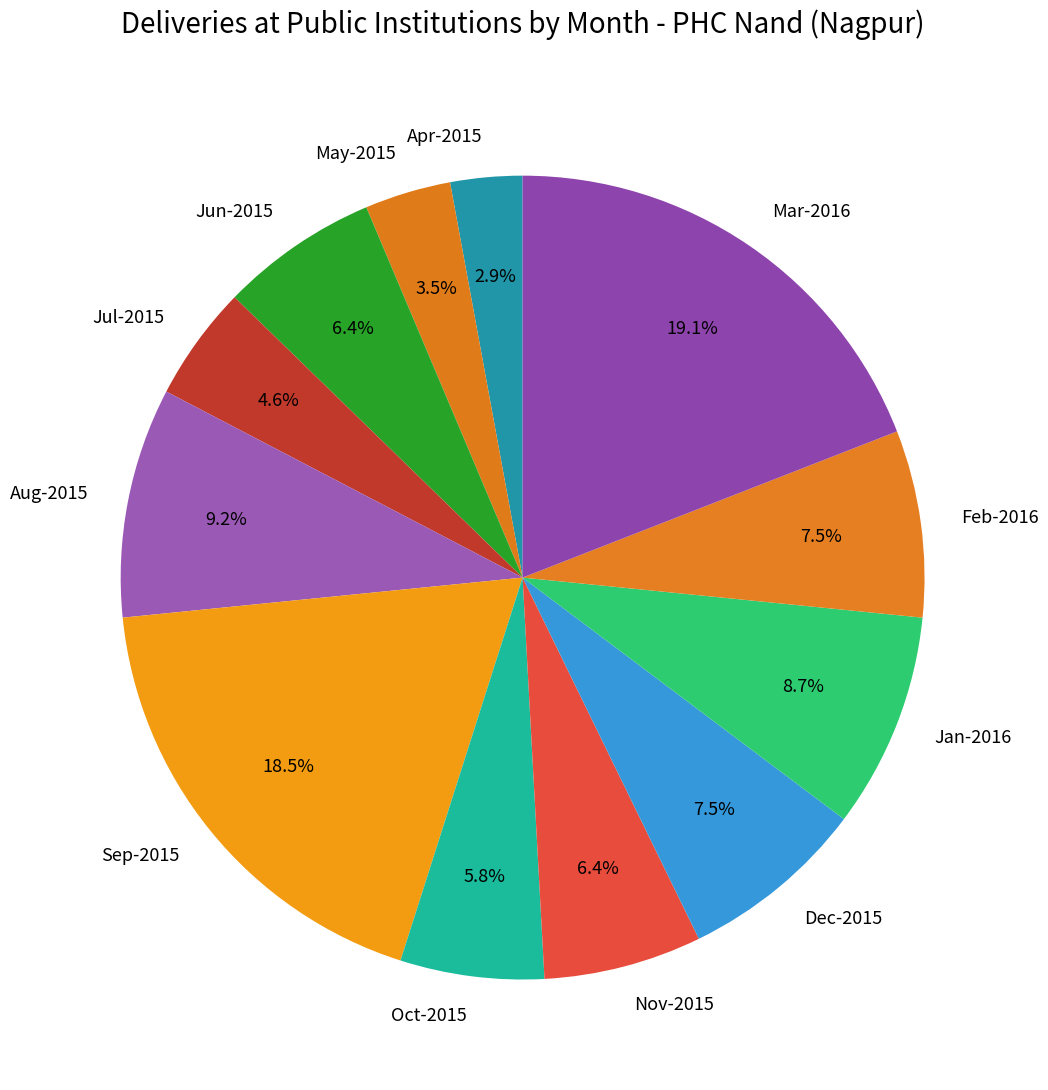

Between Apr-2015 and May-2015, which is larger?

May-2015